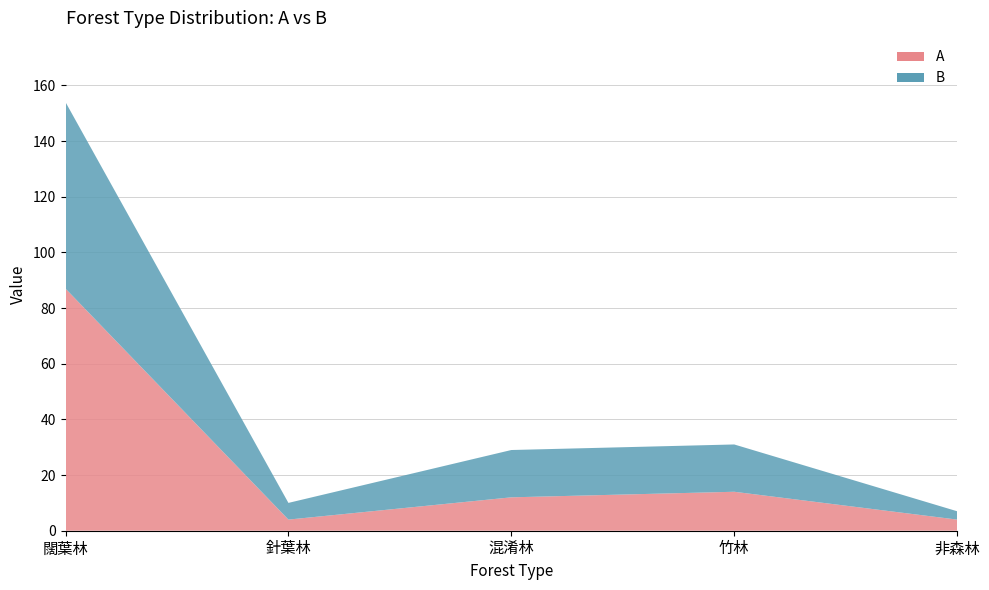

Reading left to right, transcribe all the data shown in this chart.

A: 87	4	12	14	4
B: 67	6	17	17	3